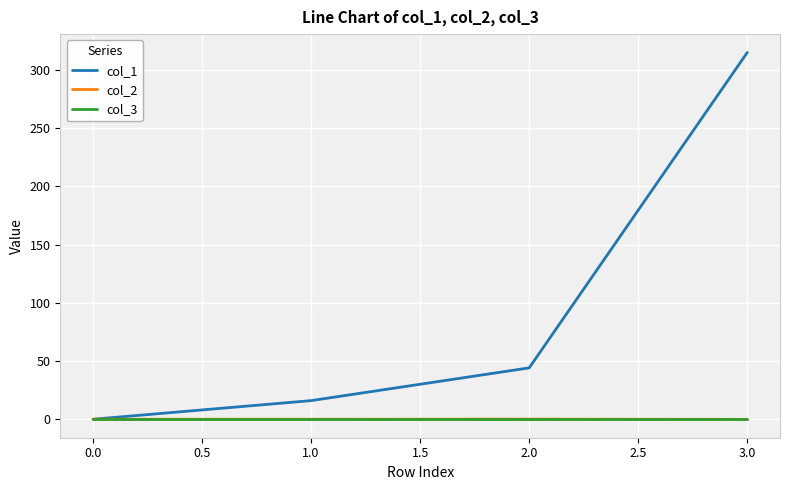

True or false: col_2 has a value of 0.0 at 0.0.

True